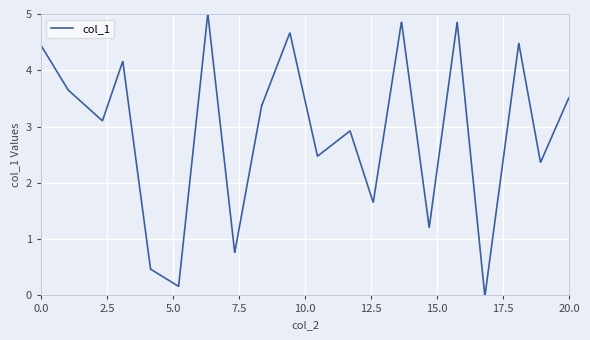

What is the difference between the maximum and minimum values?

5.0